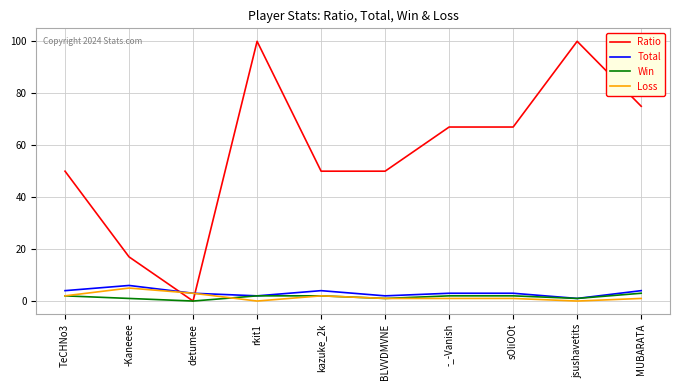

What are all the series names shown in the legend?

Ratio, Total, Win, Loss